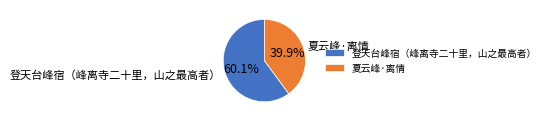

To the nearest percent, what is the combined percentage of 登天台峰宿（峰离寺二十里，山之最高者） and 夏云峰·离情?

100%